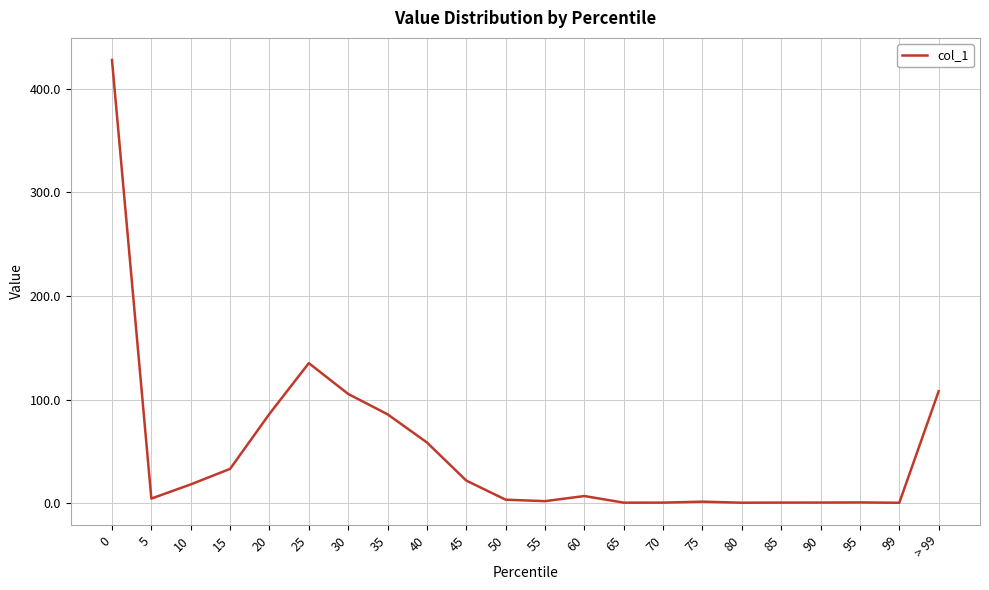

Is it true that the value at 40 is 30.9?

False